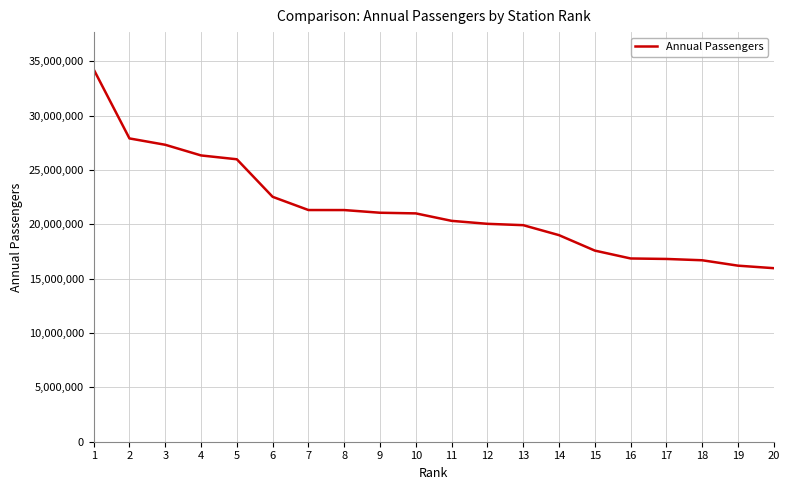

How many lines are shown in the chart?

1